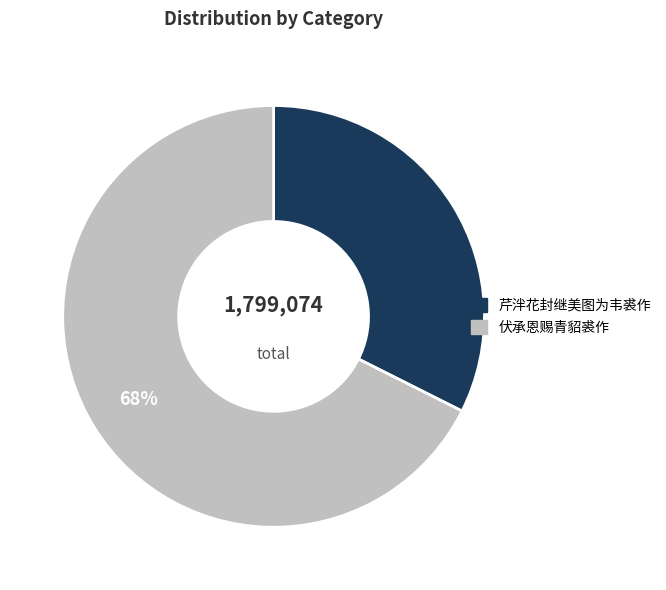

Is it true that 伏承恩赐青貂裘作 is 68% of the pie?

True